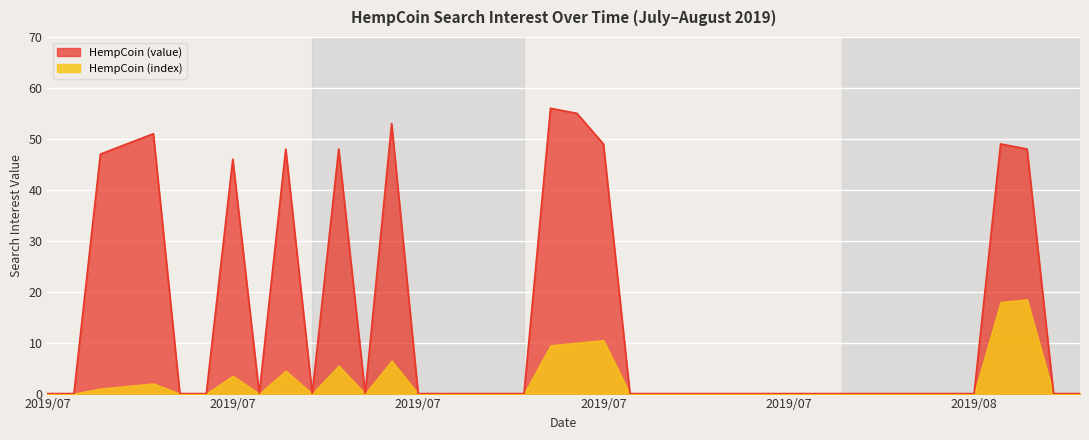

What is the change in value from 2019/07/08 to 2019/08/06?

+3